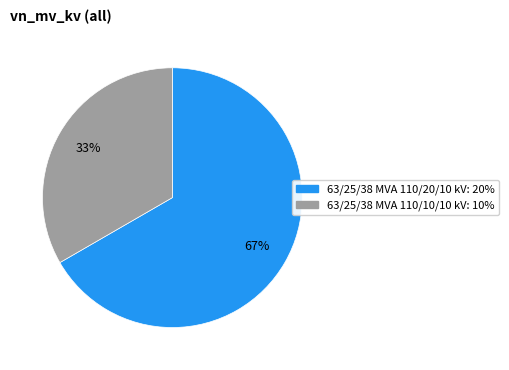

Between 63/25/38 MVA 110/20/10 kV and 63/25/38 MVA 110/10/10 kV, which is larger?

63/25/38 MVA 110/20/10 kV